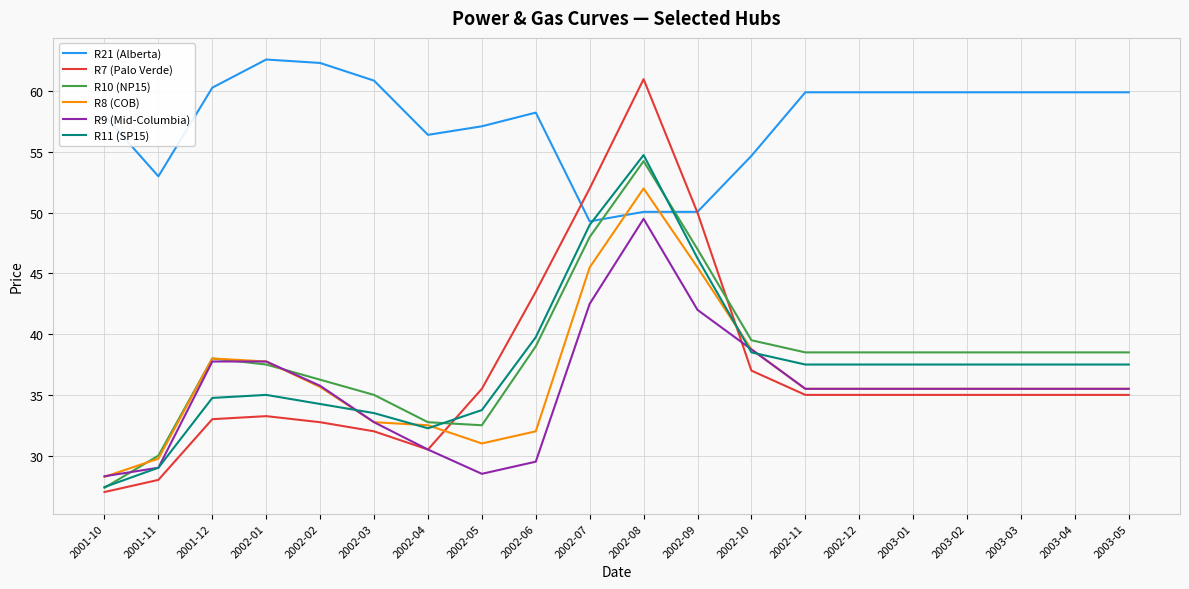

What is the lowest value of the R9 (Mid-Columbia) series?

28.3